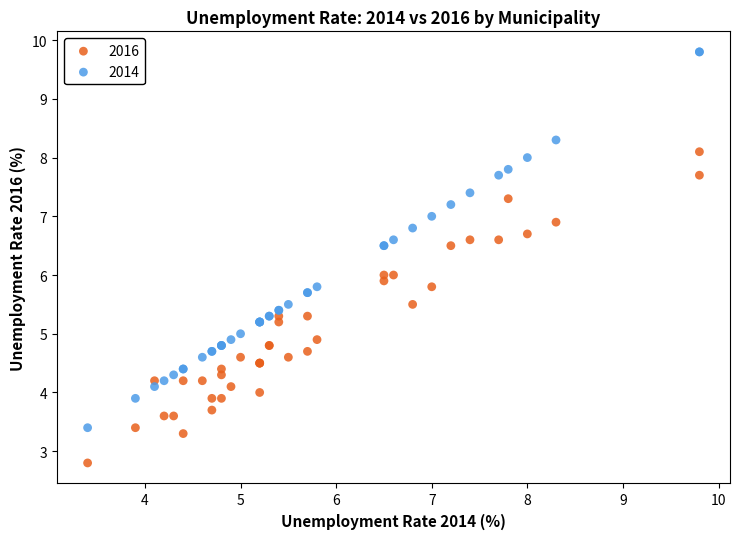

What are all the series names shown in the legend?

2016, 2014